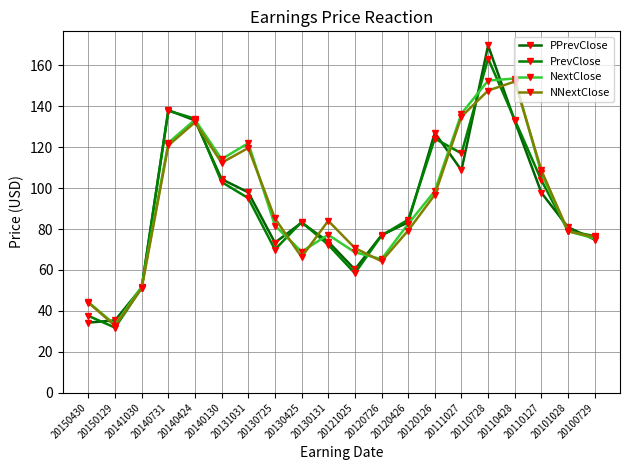

Which has a higher value, 20121025 or 20140130?

20140130